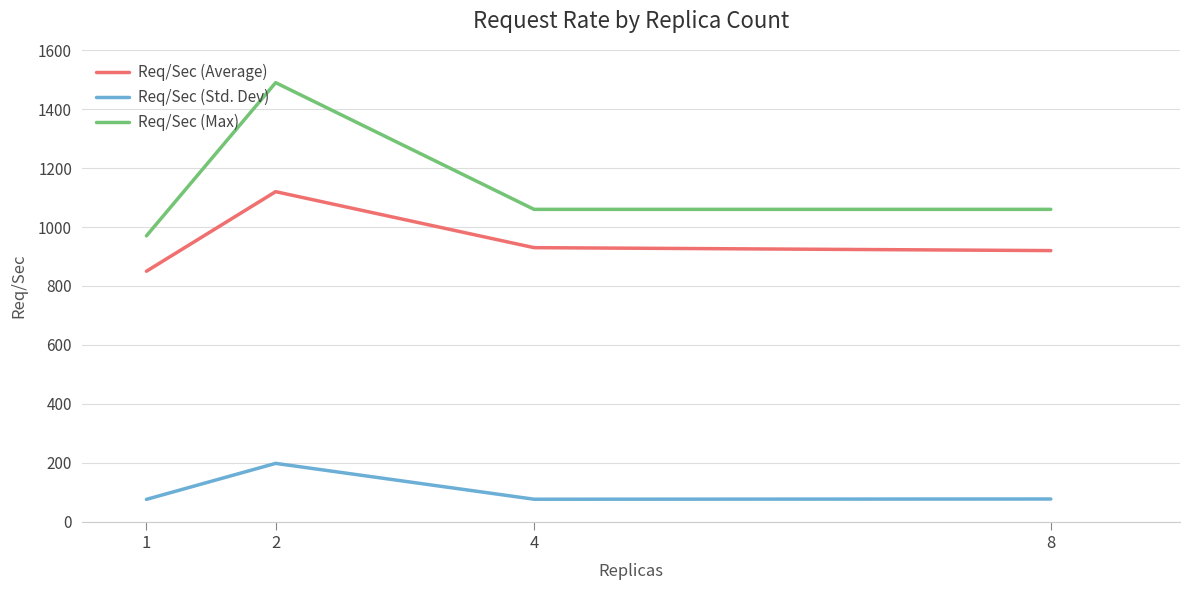

Which series has the largest total across all categories?

Req/Sec (Max)